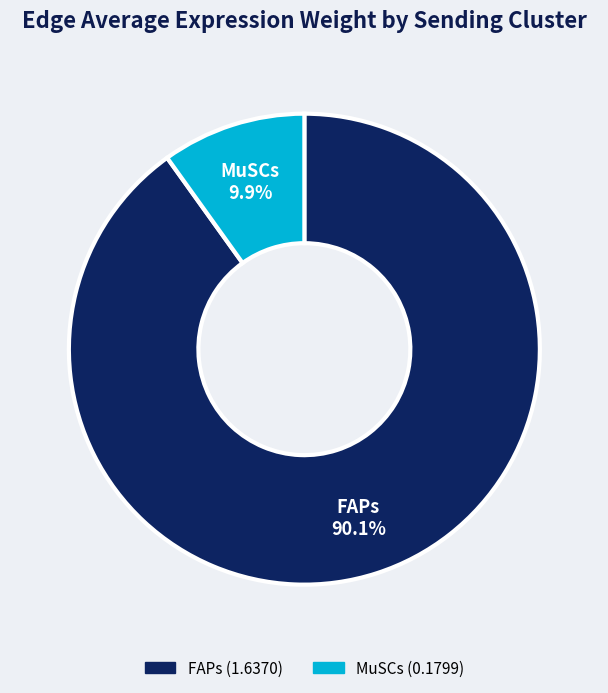

Count the number of slices in the pie.

2